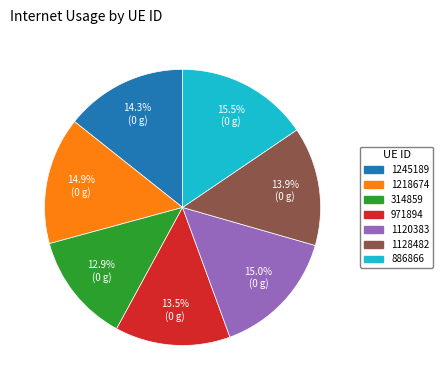

Does 314859 represent more than half of the total?

No